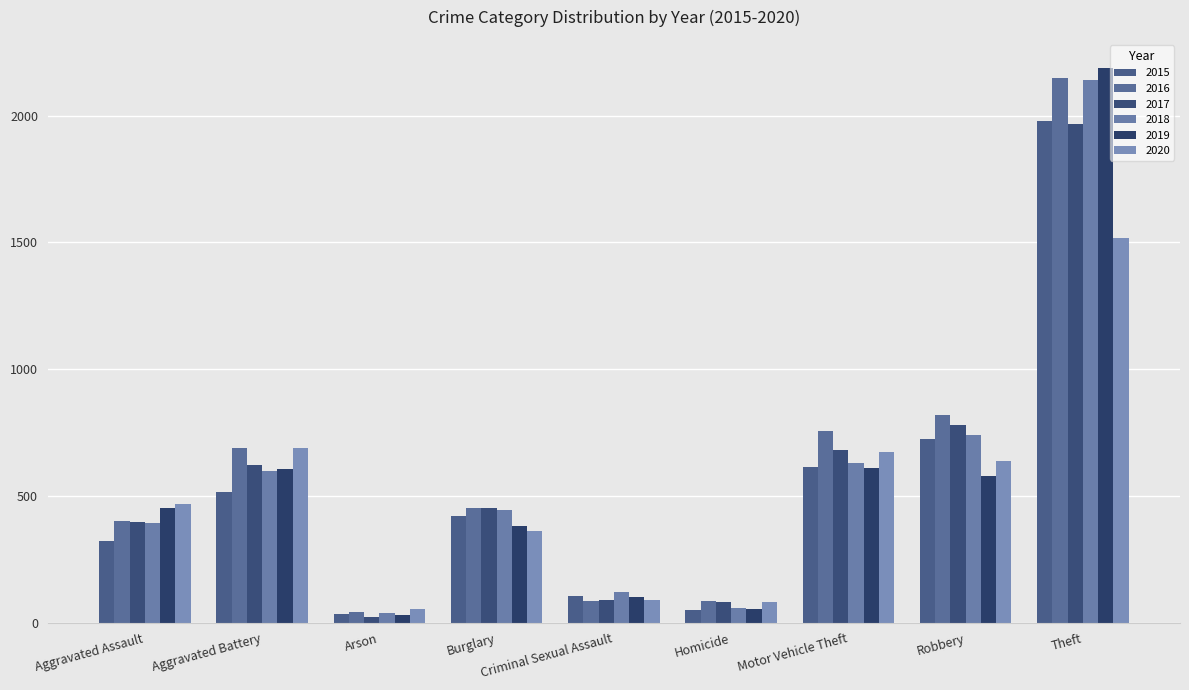

Does the chart contain stacked bars?

No